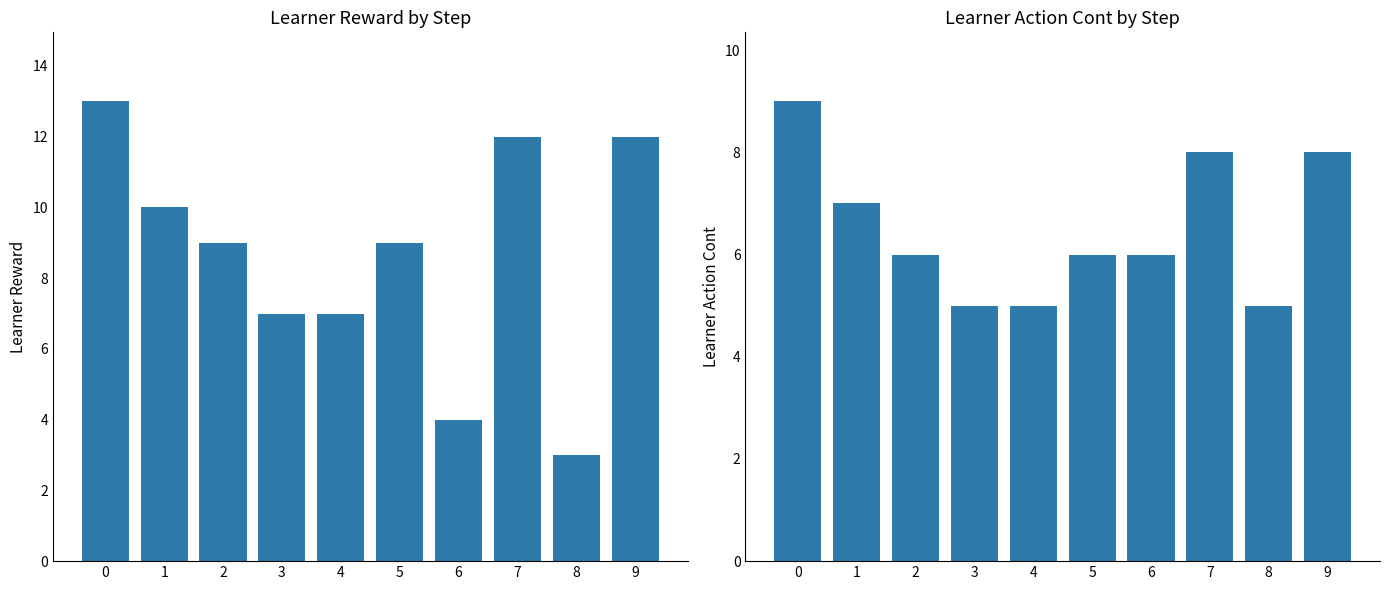

Which series has the largest range (max minus min)?

learner reward